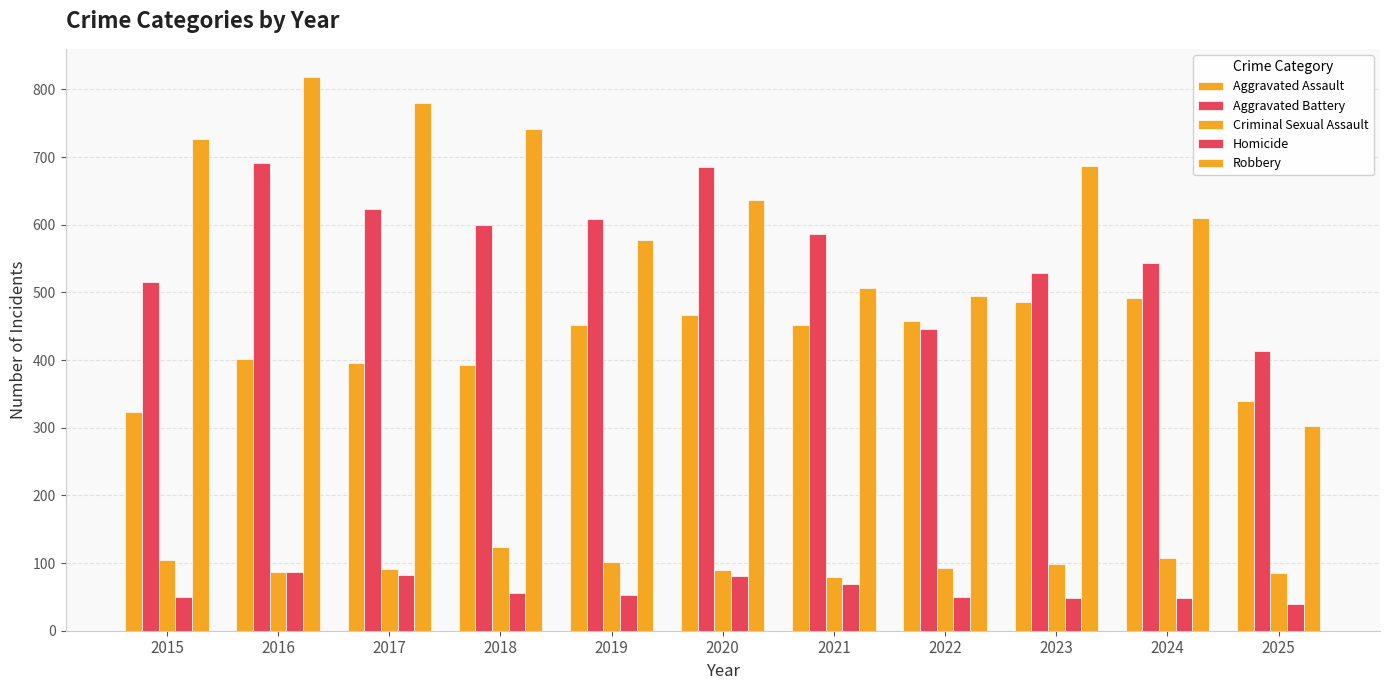

Is it true that Homicide equals 81 at 2020?

True